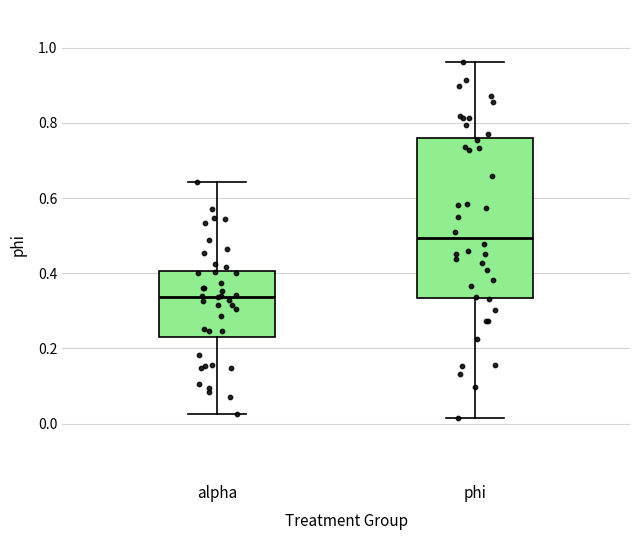

Which box is the tallest, from its lower edge to its upper edge?

phi